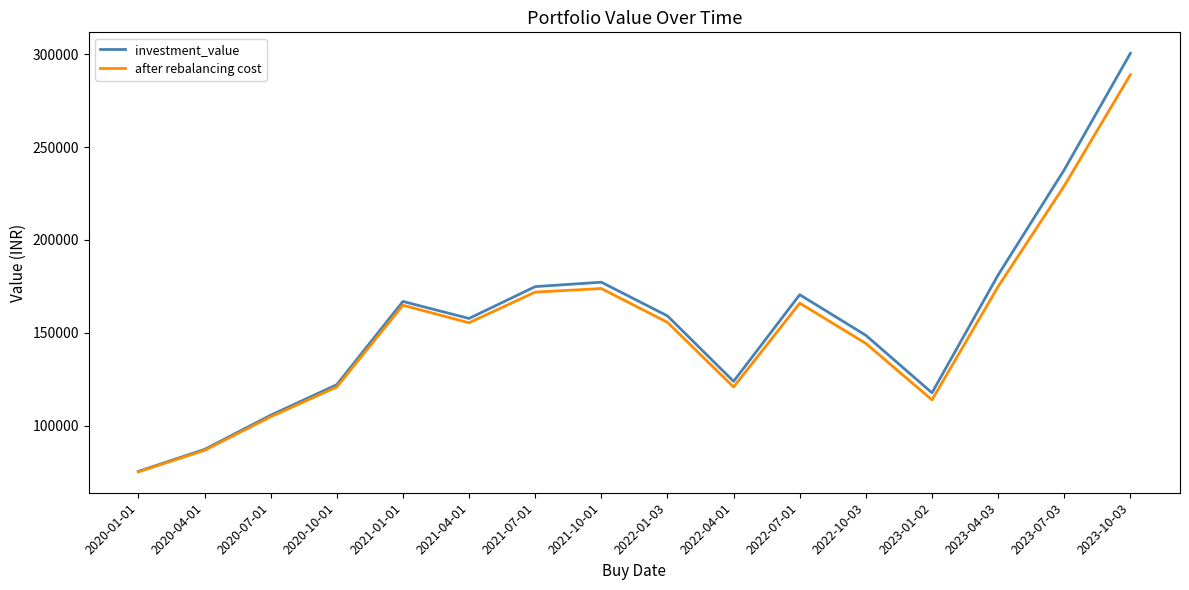

Which label corresponds to the smallest value in the chart?

2020-01-01